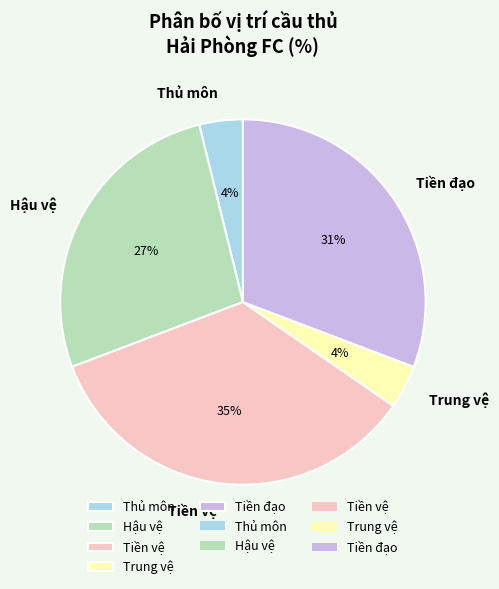

To the nearest percent, what is the combined percentage of Trung vệ and Thủ môn?

8%